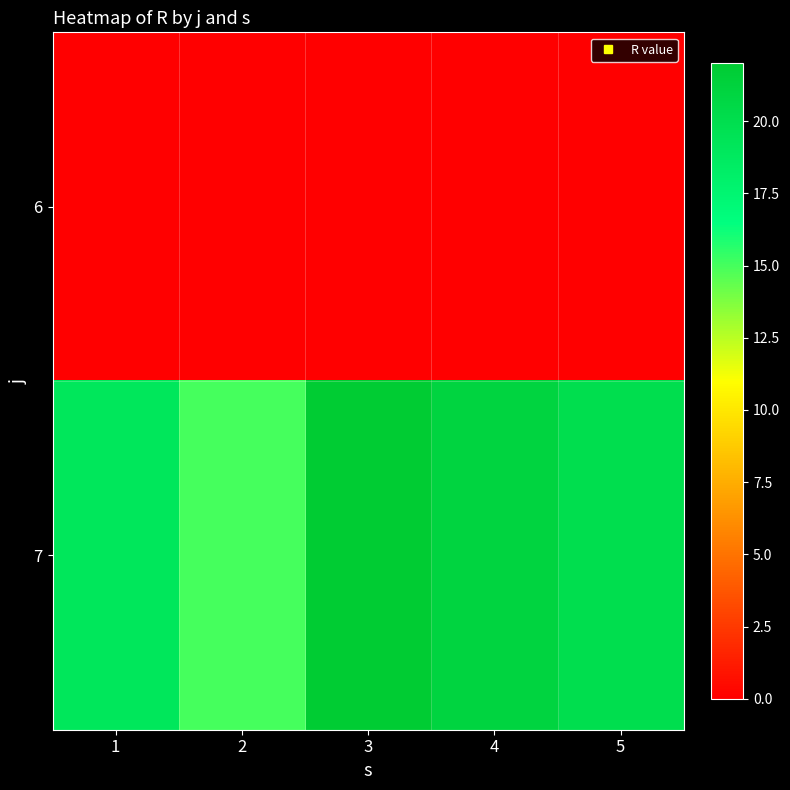

Rank the series by their maximum value, from lowest to highest.

6, 7